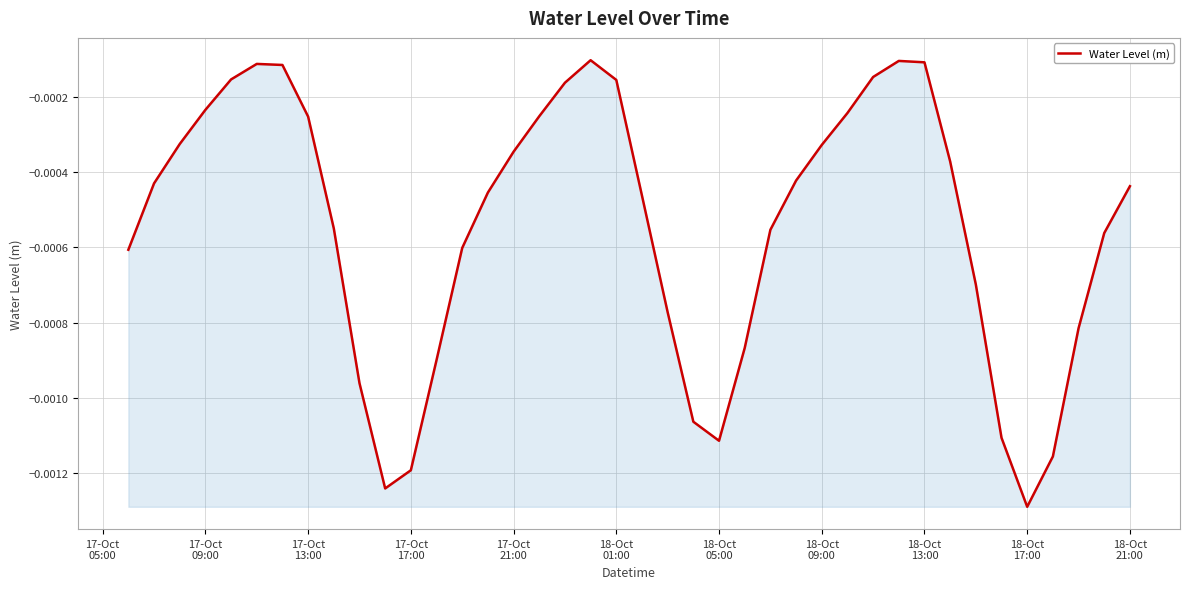

Does the chart have visible grid lines?

Yes